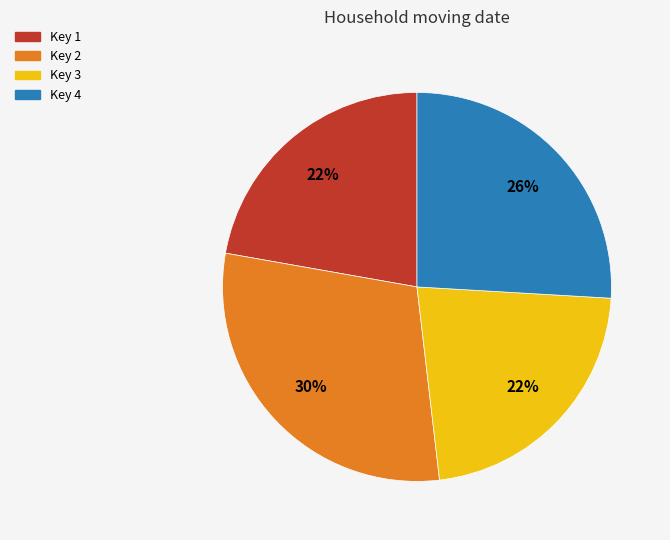

Does any single category account for the majority?

No